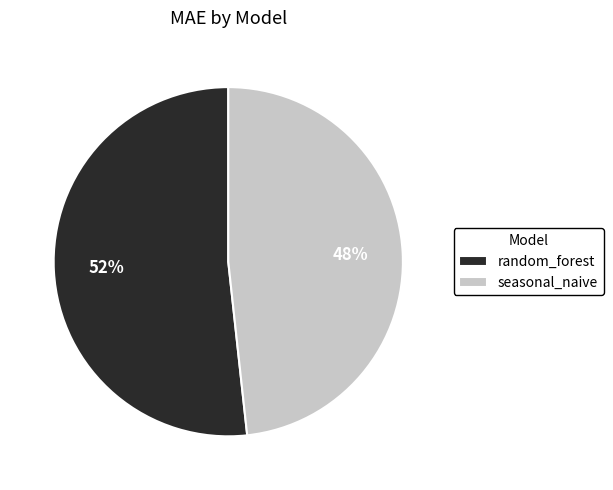

Does random_forest account for over 50% of the chart?

Yes